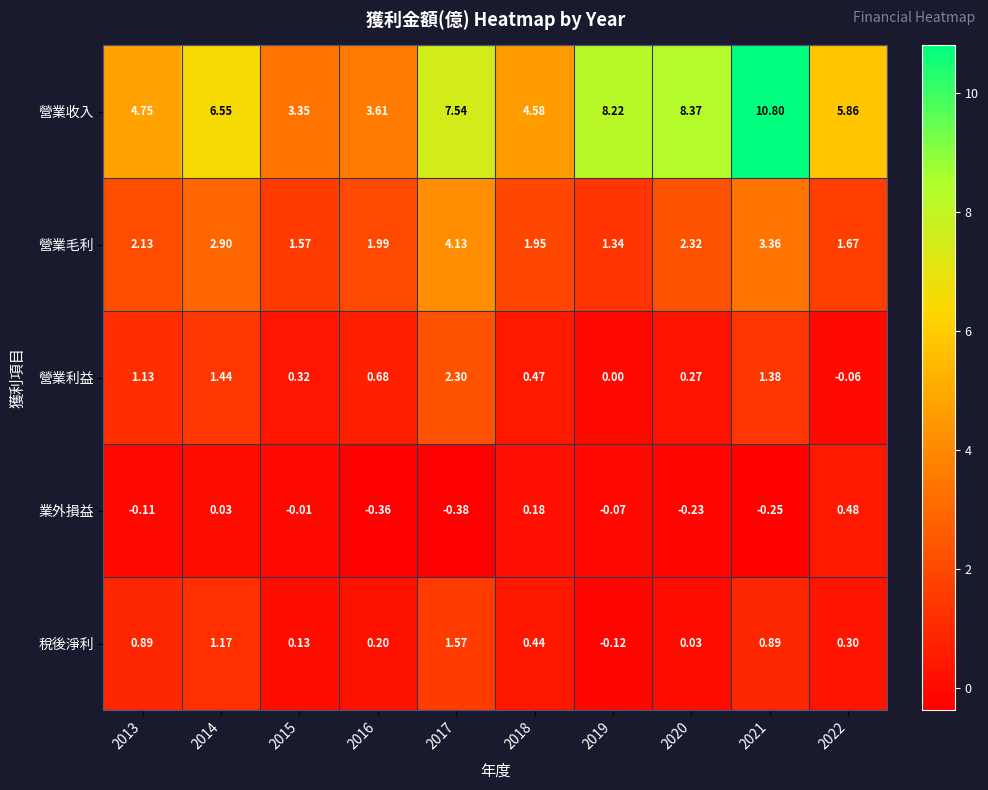

Which series changed the most between 2014 and 2018?

營業收入